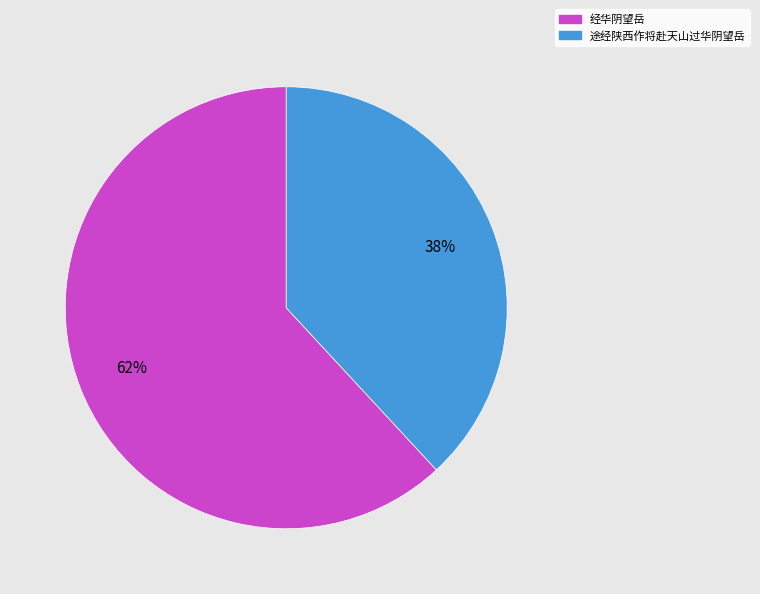

Is the sum of 经华阴望岳 and 途经陕西作将赴天山过华阴望岳 greater than half?

Yes